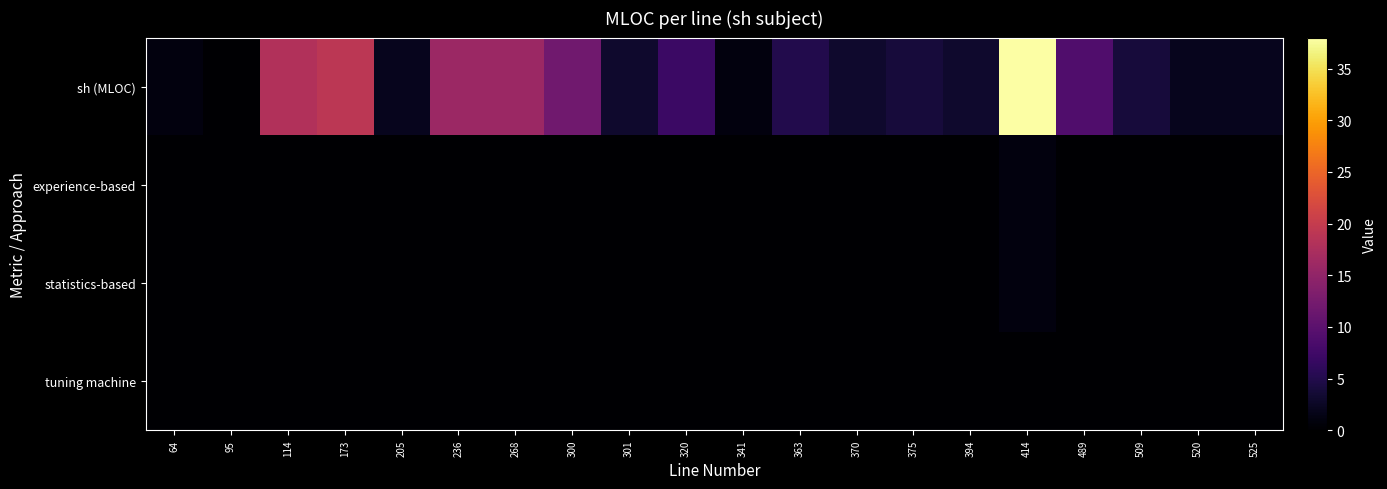

Which series changed the most between 114 and 363?

sh (MLOC)